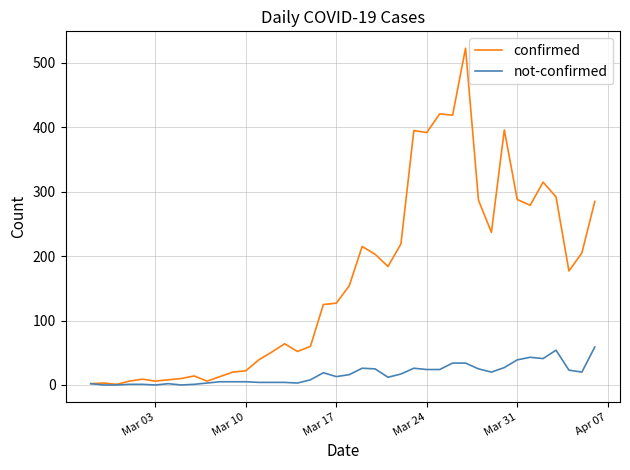

Rank the series by their average value, from lowest to highest.

not-confirmed, confirmed